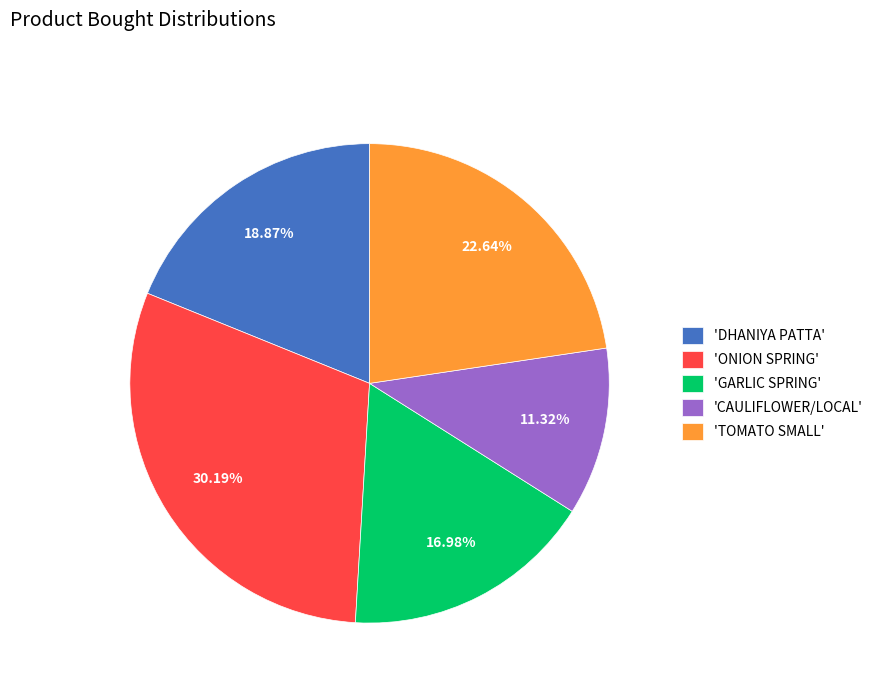

Between 'DHANIYA PATTA' and 'TOMATO SMALL', which is larger?

'TOMATO SMALL'